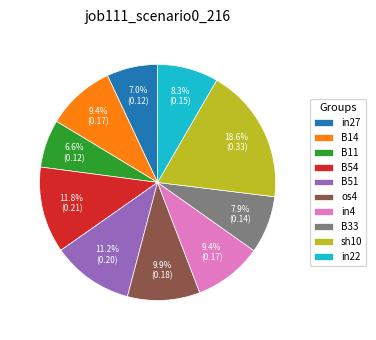

To the nearest percent, what is the difference between the largest and smallest slice percentages?

12%